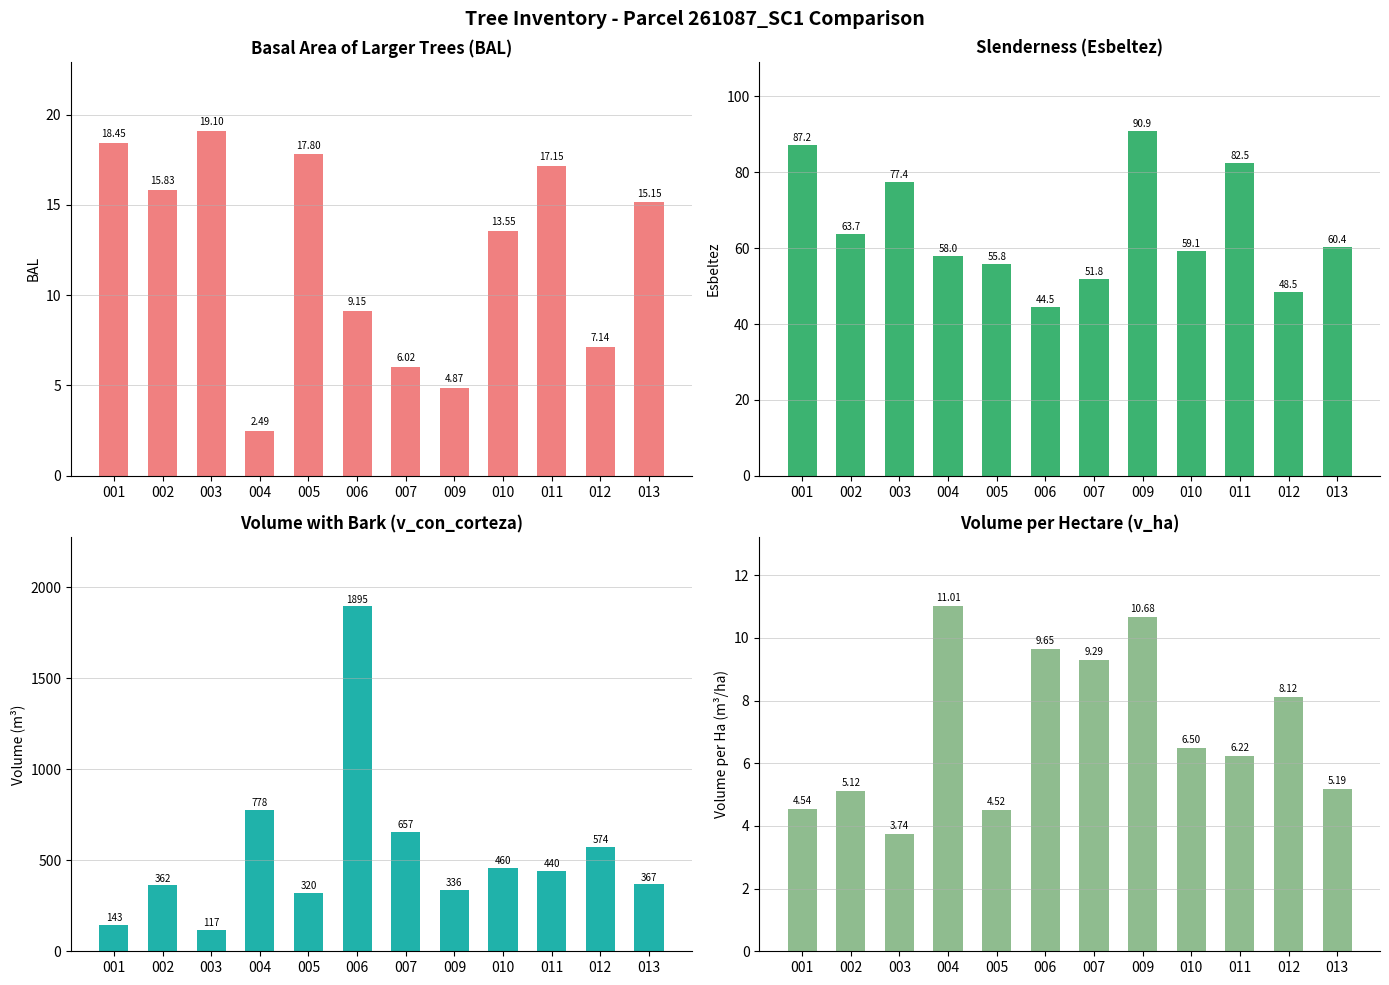

Which series has the widest spread of values?

v_con_corteza